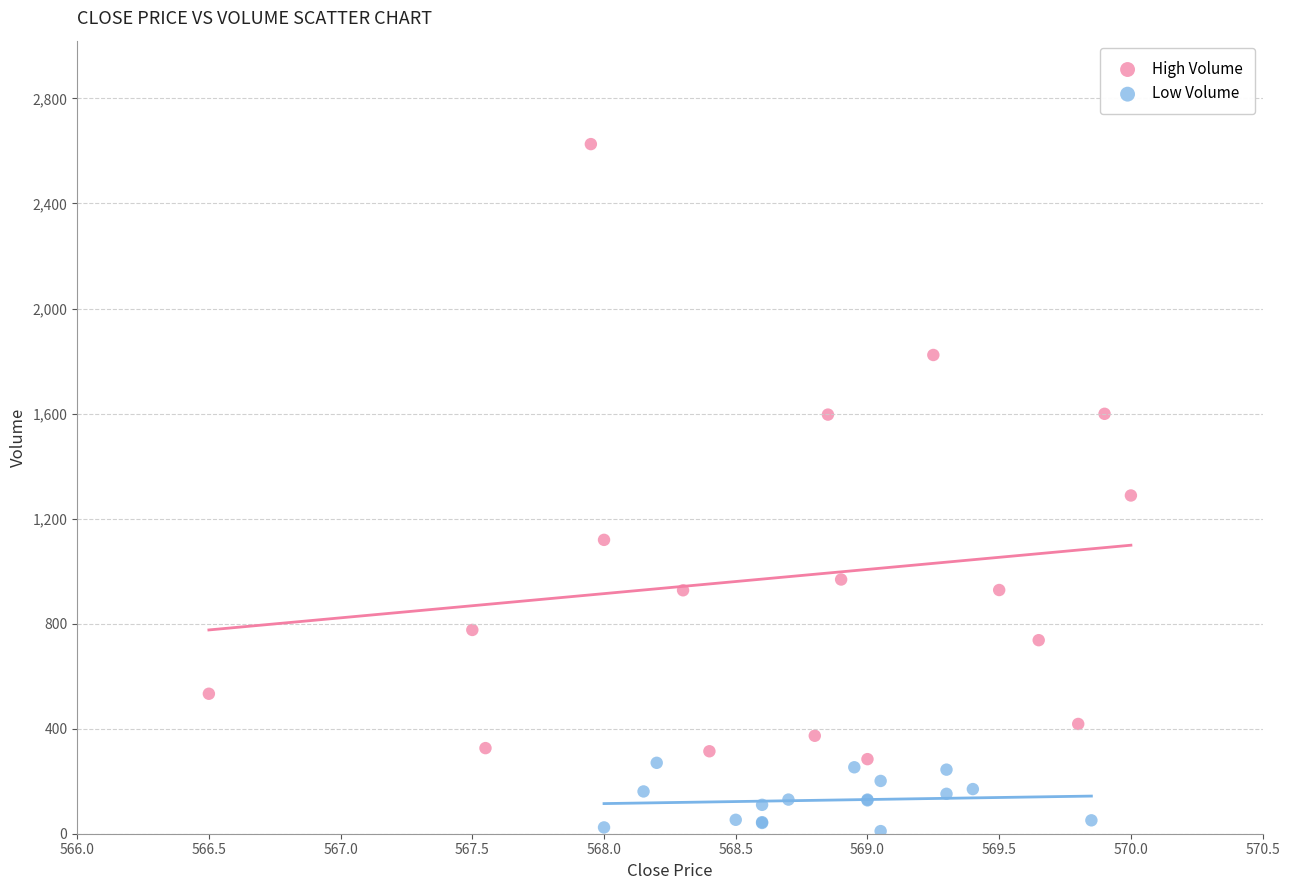

Which series has the largest Y range (max minus min)?

High Volume